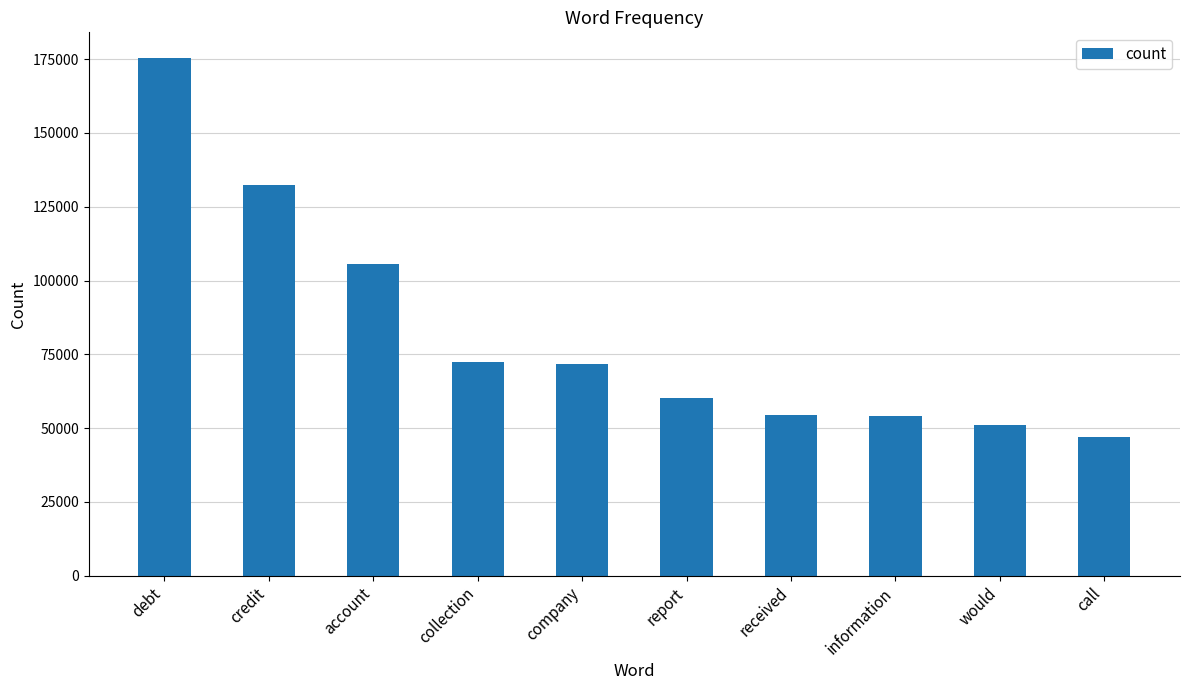

What is the sum of the values at company and report?

131819